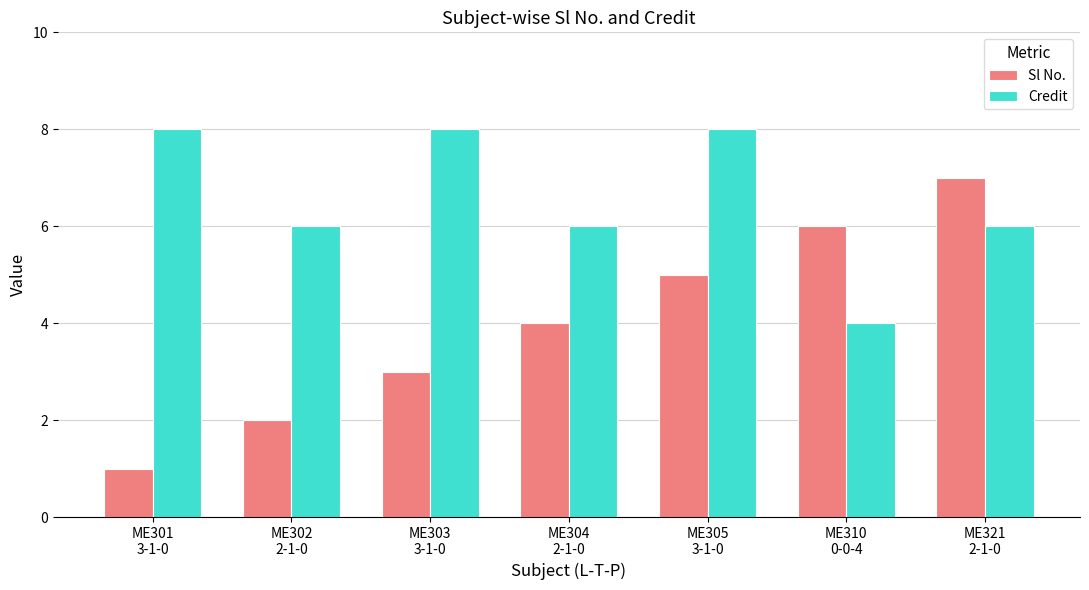

True or false: Sl No. has a value of 0 at ME301
3-1-0.

False